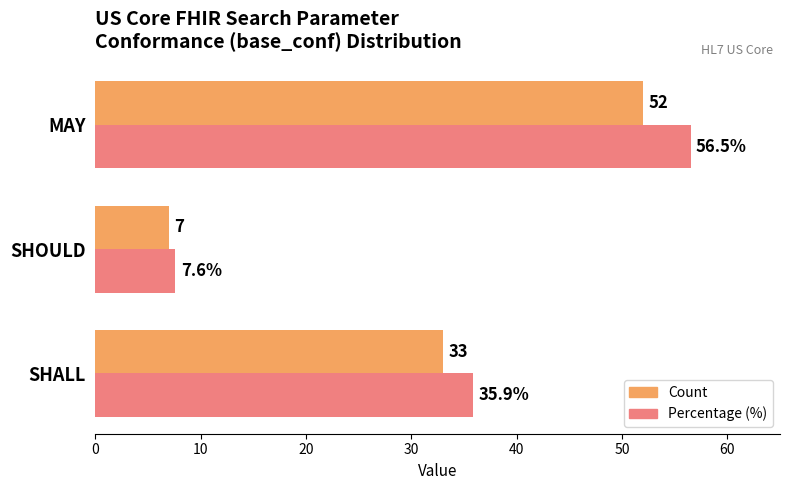

Rank the series by their average value, from highest to lowest.

Percentage (%), Count